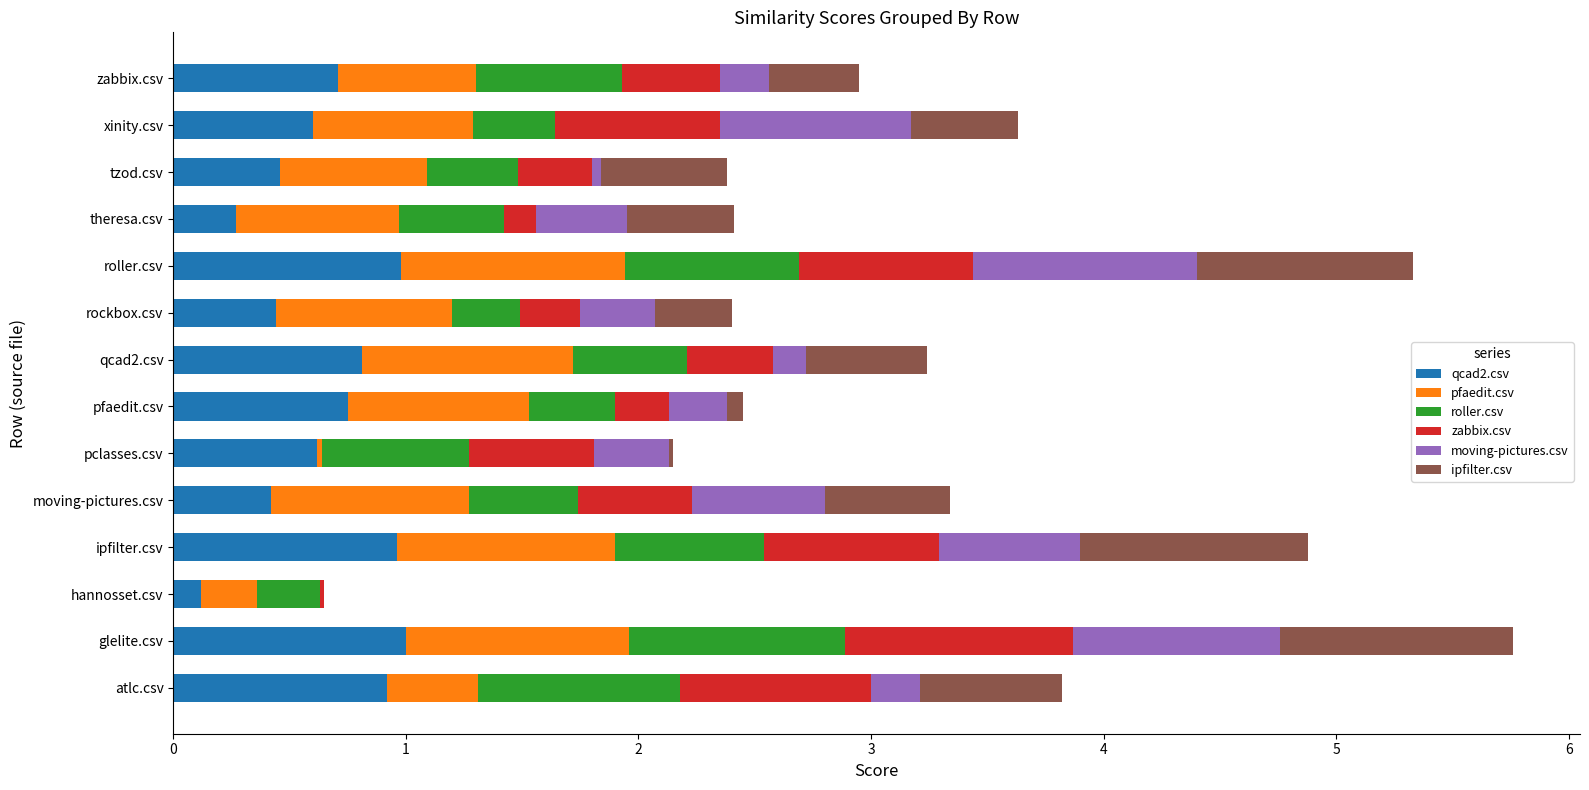

The qcad2.csv series shows 1.3 at qcad2.csv. True or false?

False